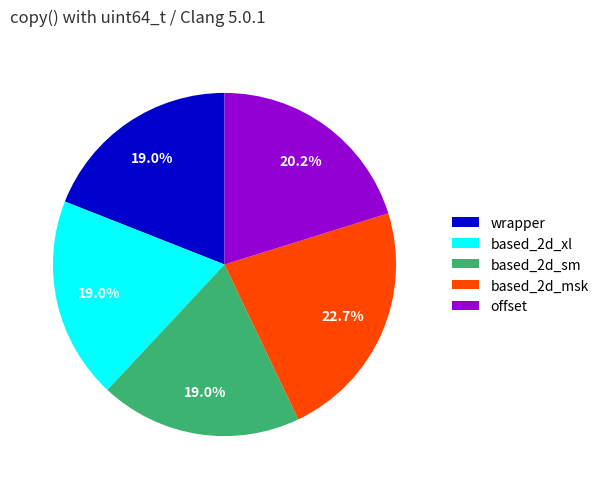

To the nearest percent, what percentage of the pie is offset?

20%